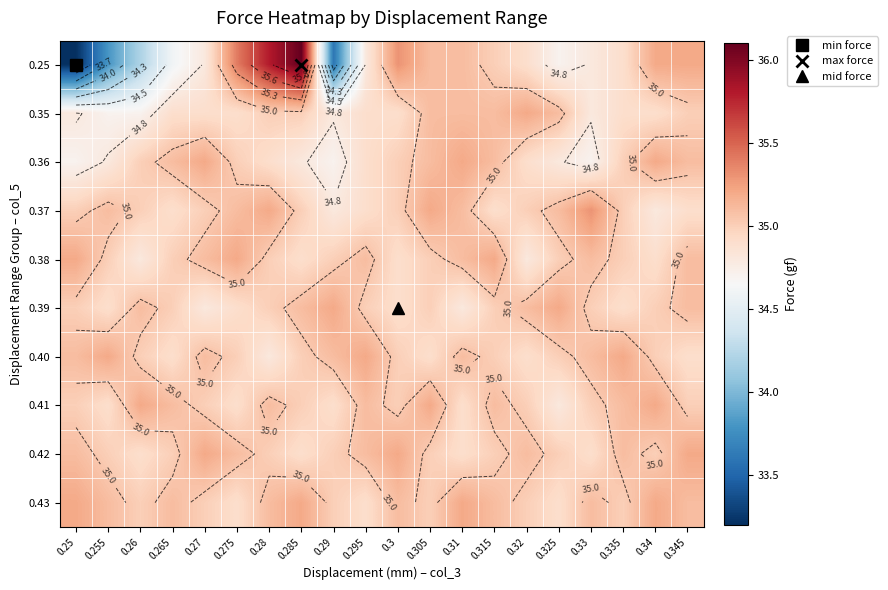

Read the 0.41 value at 0.3.

35.0